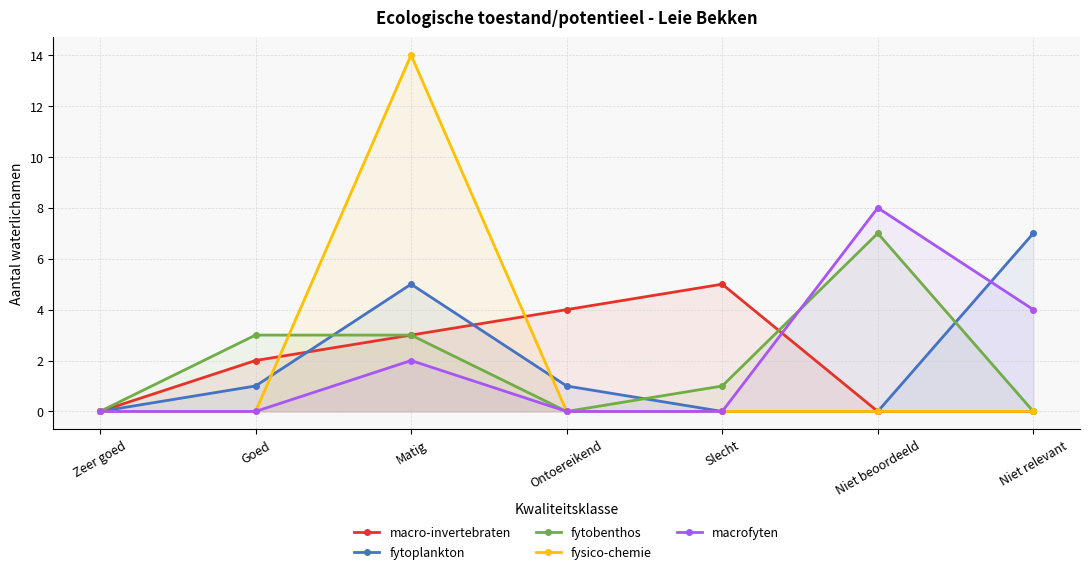

True or false: fytoplankton and macrofyten intersect in this chart.

True